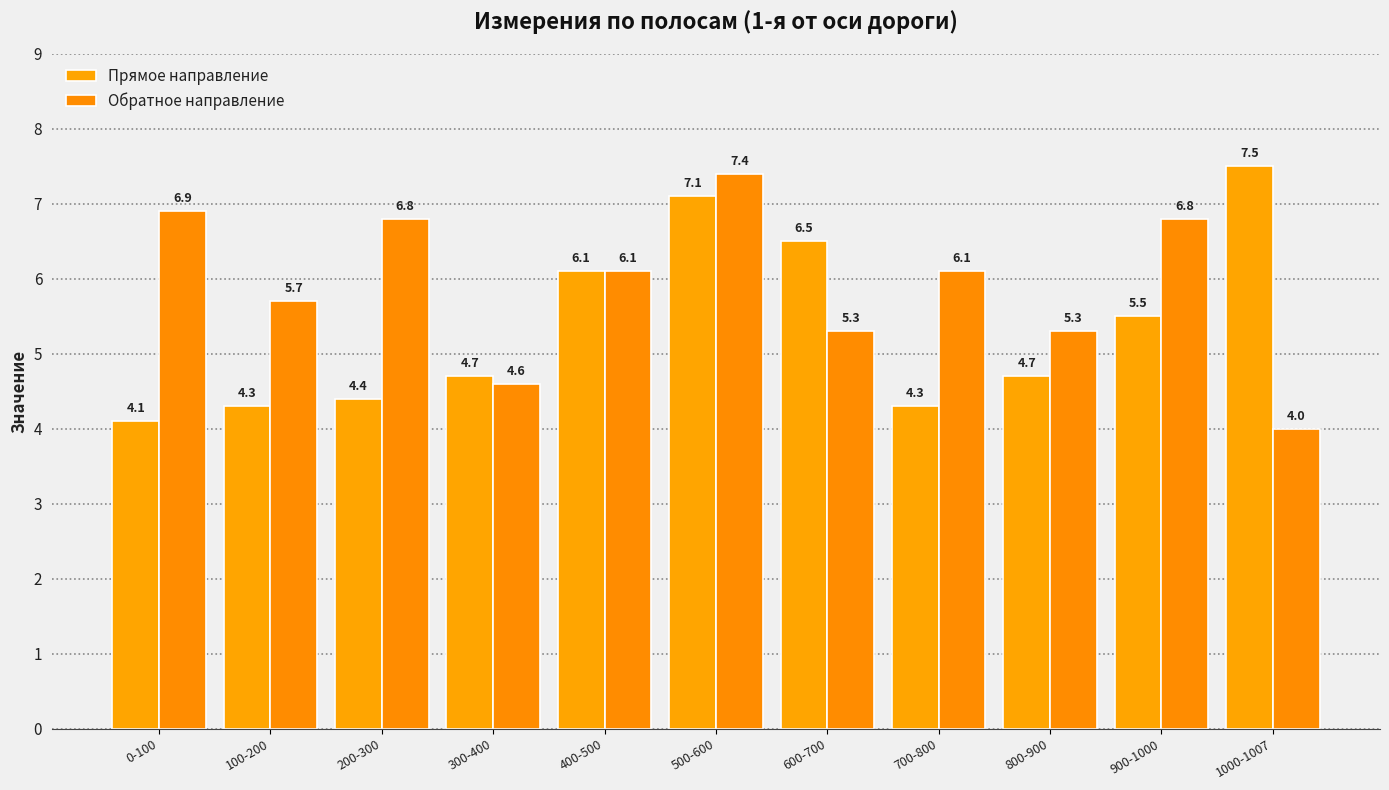

Reading left to right, extract all data points from this chart.

Прямое направление: 0-100=4.1	100-200=4.3	200-300=4.4	300-400=4.7	400-500=6.1	500-600=7.1	600-700=6.5	700-800=4.3	800-900=4.7	900-1000=5.5	1000-1007=7.5
Обратное направление: 0-100=6.9	100-200=5.7	200-300=6.8	300-400=4.6	400-500=6.1	500-600=7.4	600-700=5.3	700-800=6.1	800-900=5.3	900-1000=6.8	1000-1007=4.0